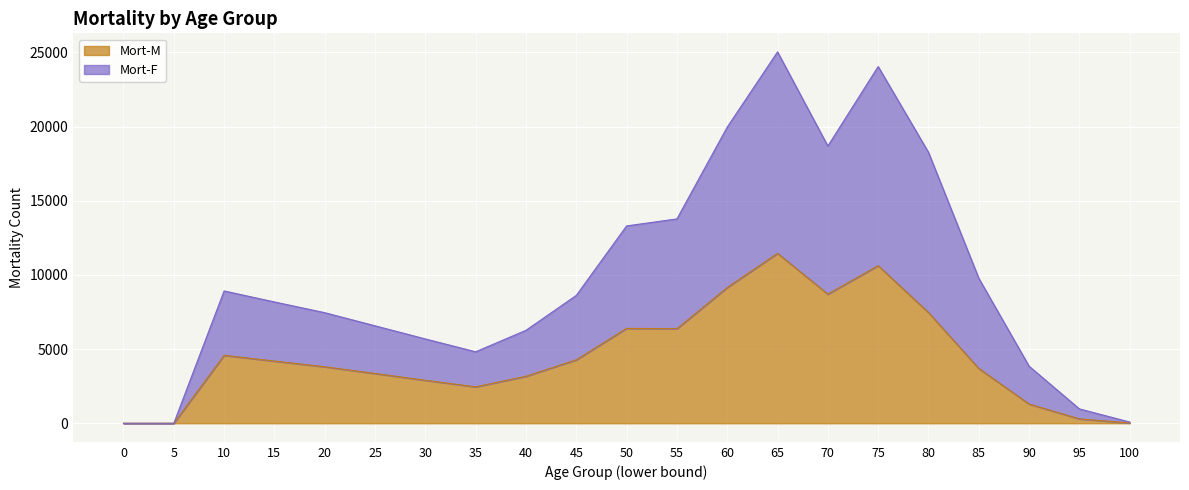

What is the value of the Mort-M point at the 7th from the left?

2899.0